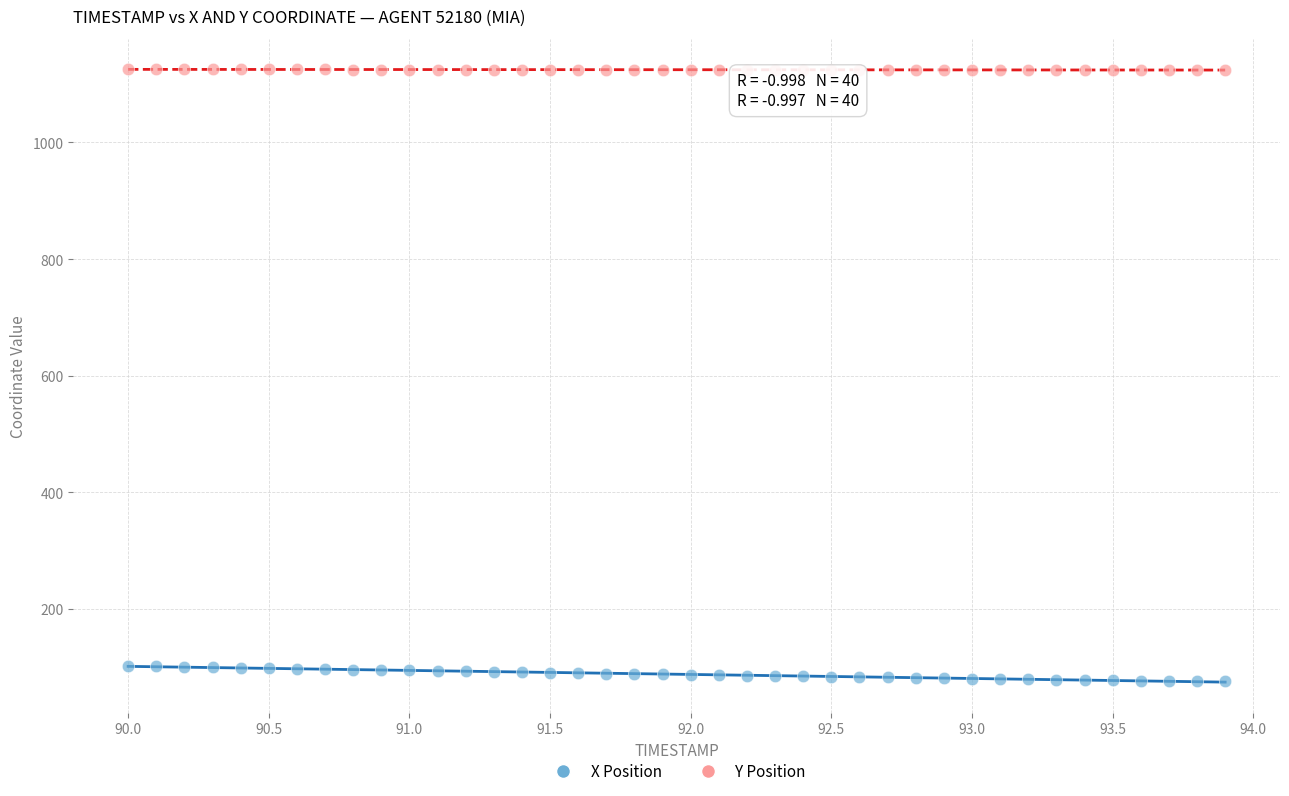

Across all data points, what is the range of X values (max minus min)?

3.9